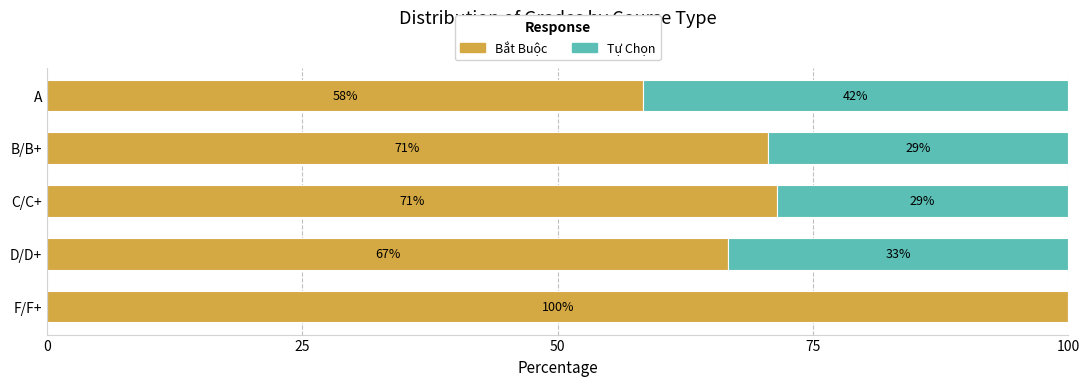

What are all the series names shown in the legend?

Bắt Buộc, Tự Chọn